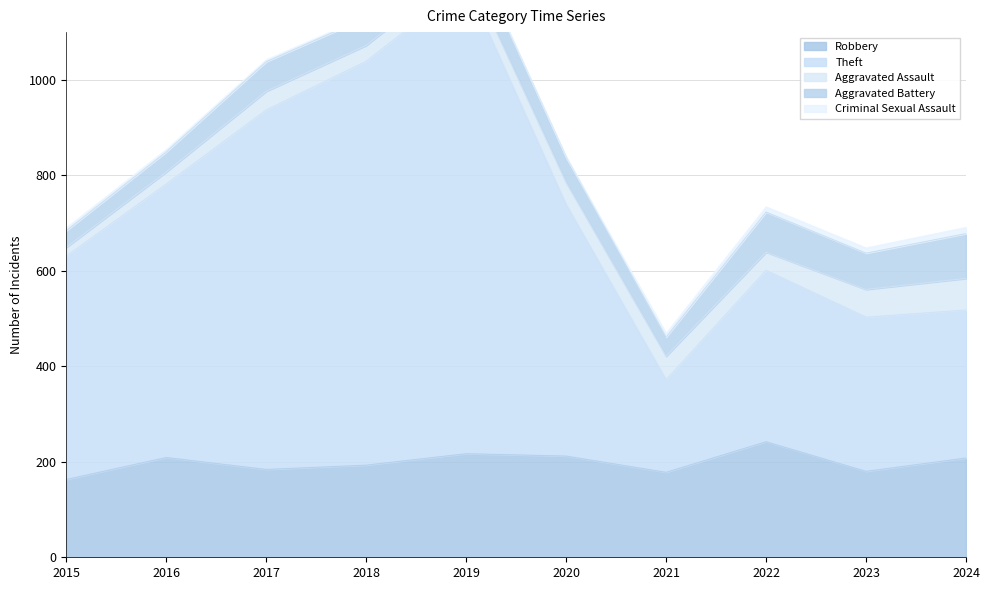

Is the value of Aggravated Battery at 2015 greater than the value of Aggravated Assault at 2016?

Yes